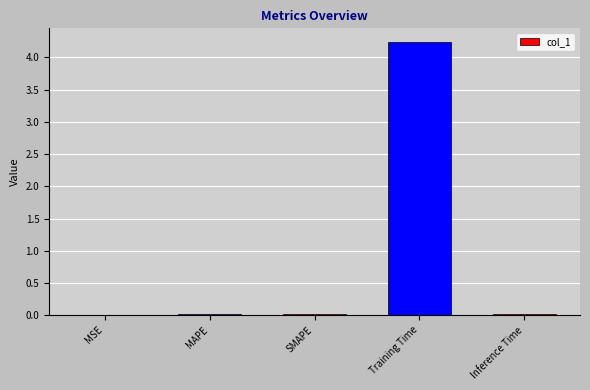

The chart shows a value of 0.0 at MAPE. True or false?

True